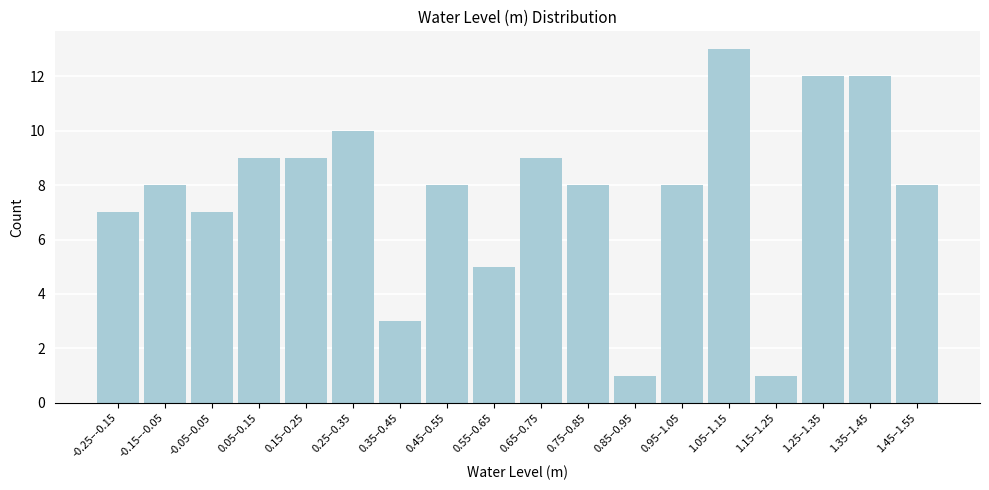

Reading left to right, extract all data points from this chart.

7	8	7	9	9	10	3	8	5	9	8	1	8	13	1	12	12	8